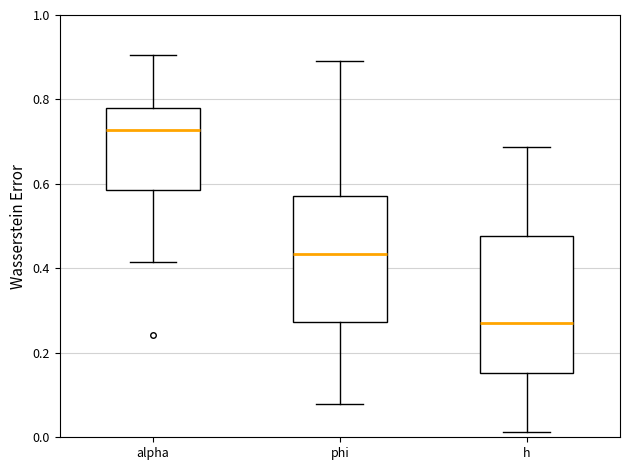

Where is the lower edge of the box for h on the y-axis? The values are not printed on the chart, so give them approximately, as read against the axis.

0.16